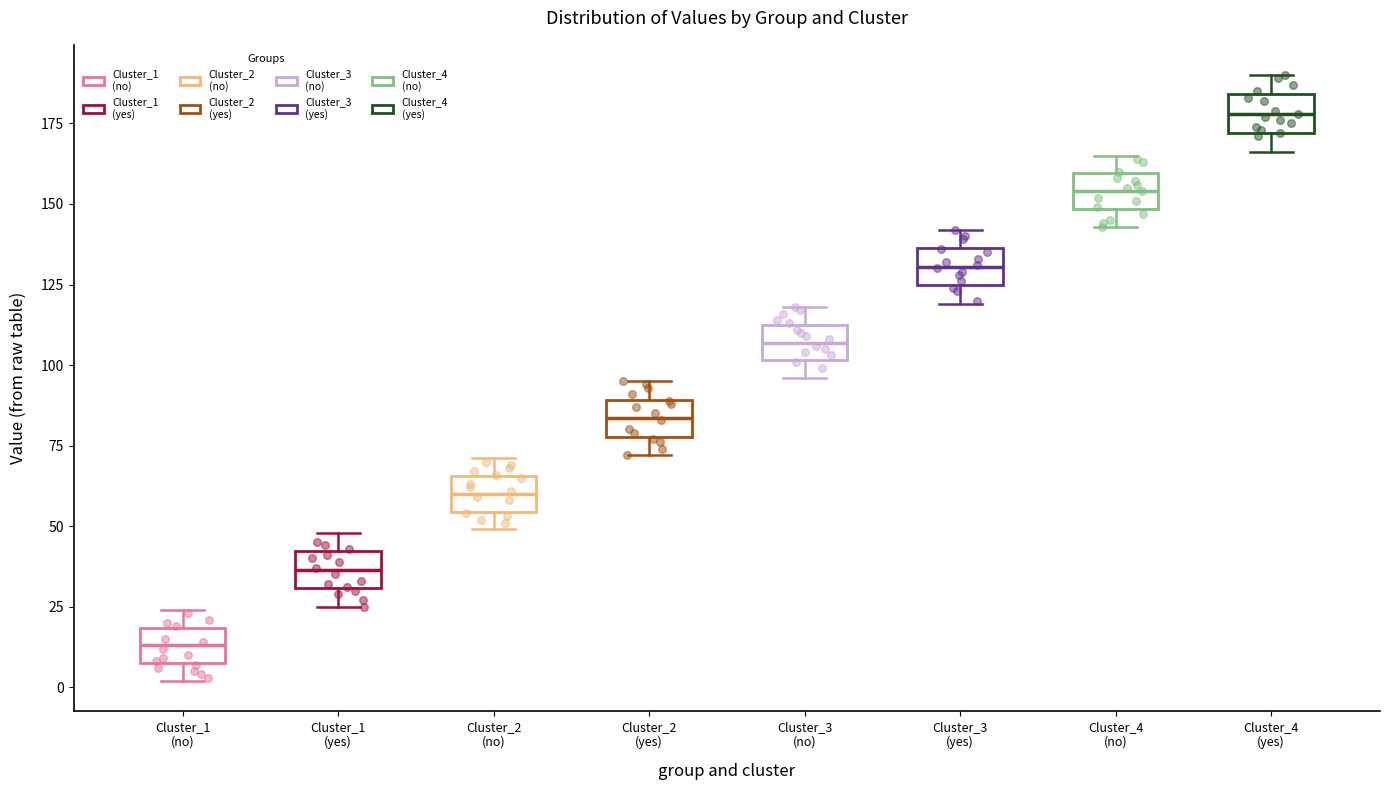

Where does the upper whisker of the box for Cluster_1 (no) end on the y-axis? The values are not printed on the chart, so give them approximately, as read against the axis.

25